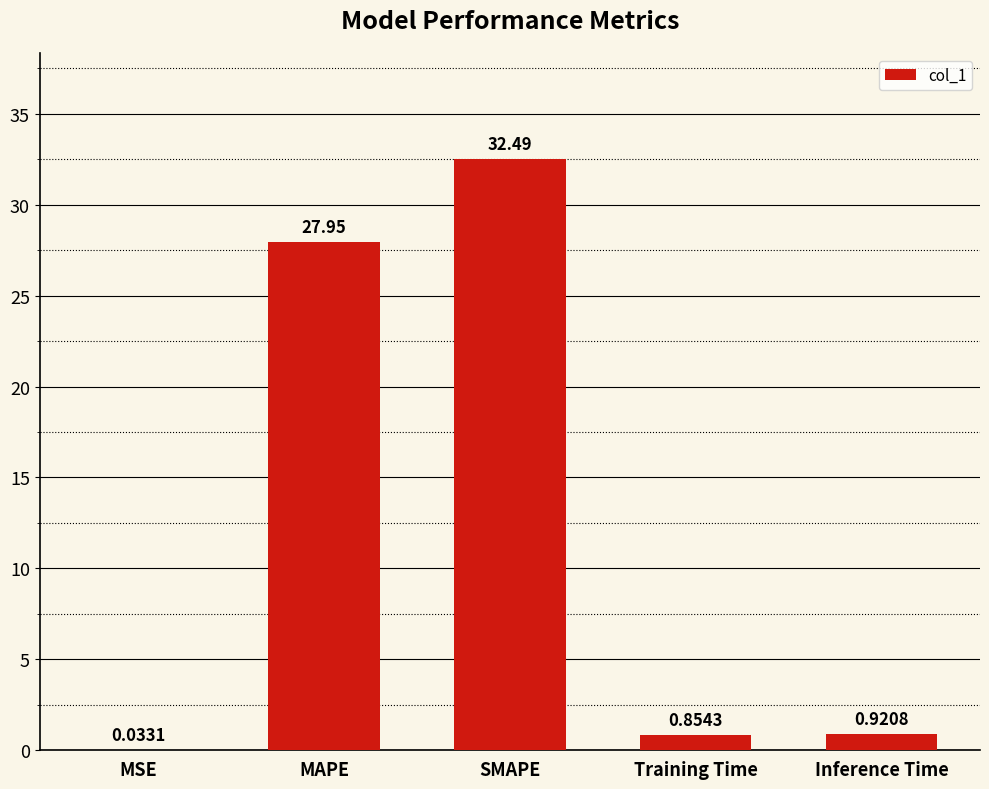

At which label is the value closest to 16?

MAPE